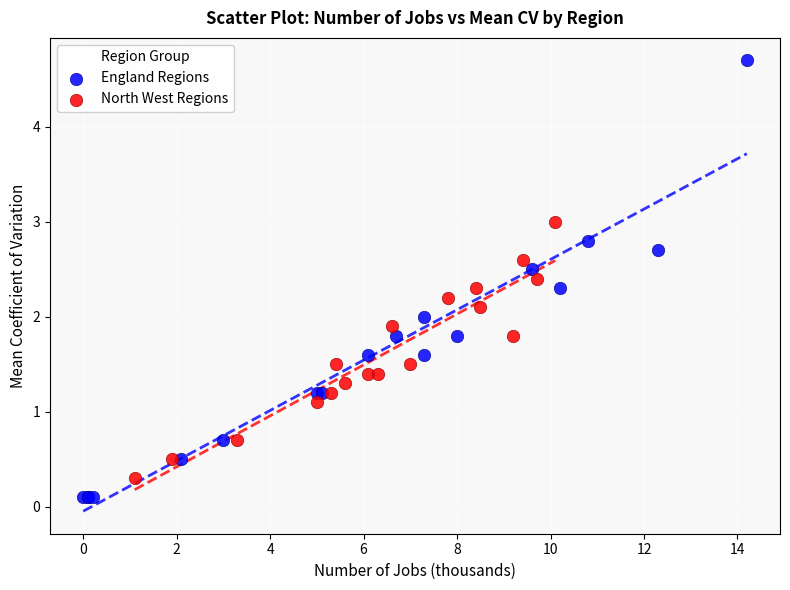

Which series reaches the maximum Y coordinate?

England Regions